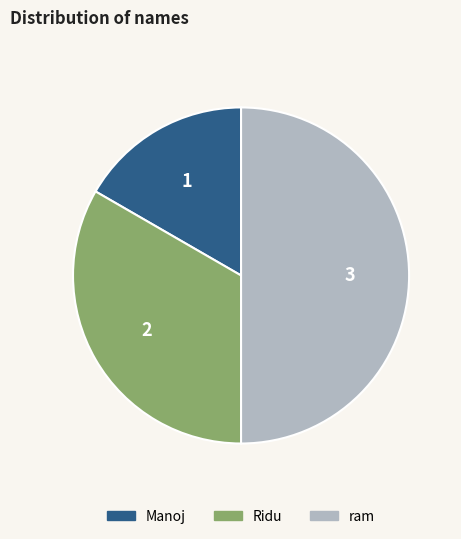

How many segments does this pie chart have?

3